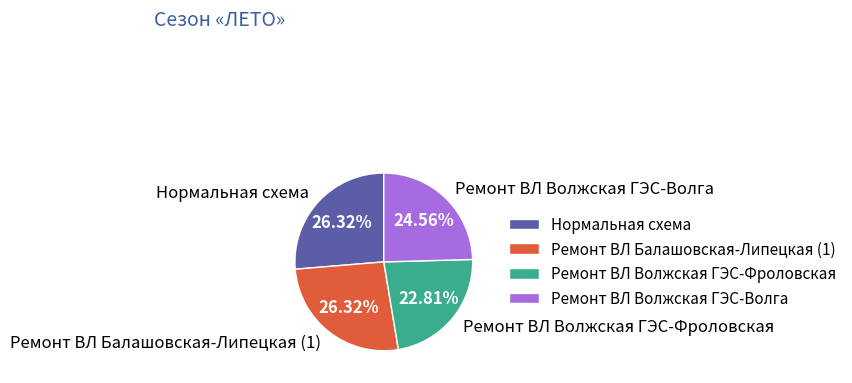

What percentage is NOT represented by Ремонт ВЛ Волжская ГЭС-Волга?

75.4%